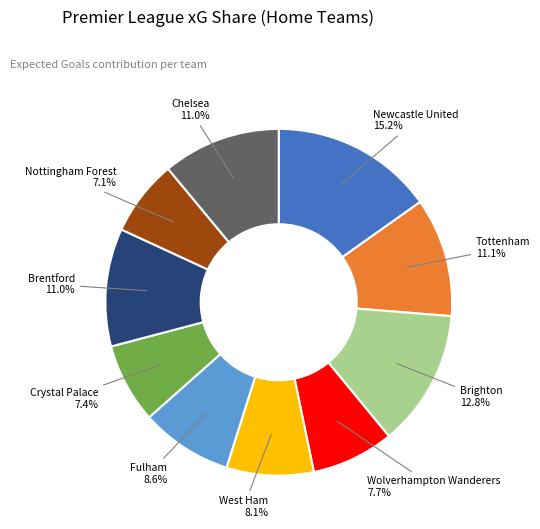

Count the number of slices in the pie.

10